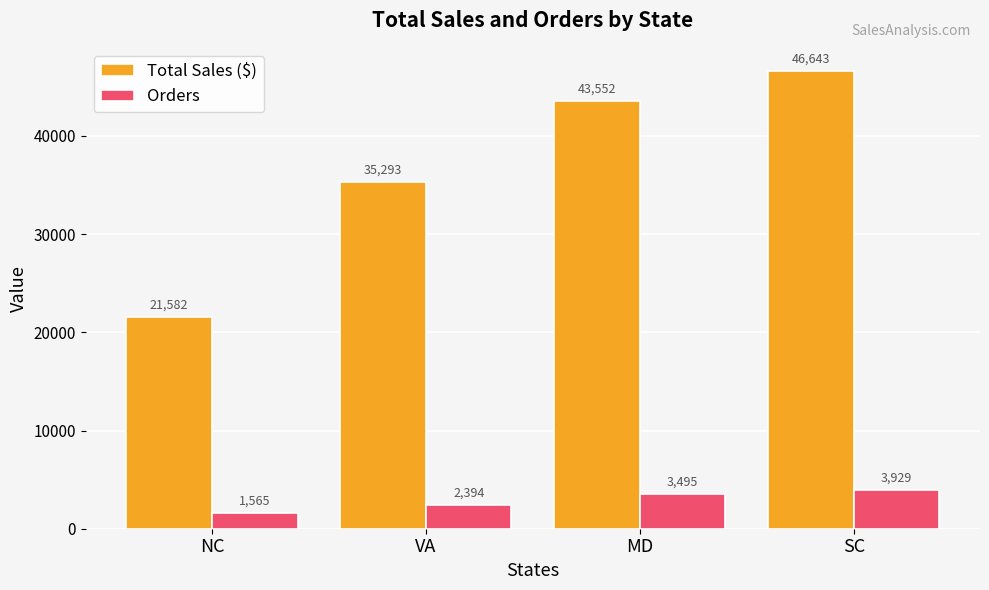

What are all the series names shown in the legend?

Total Sales ($), Orders